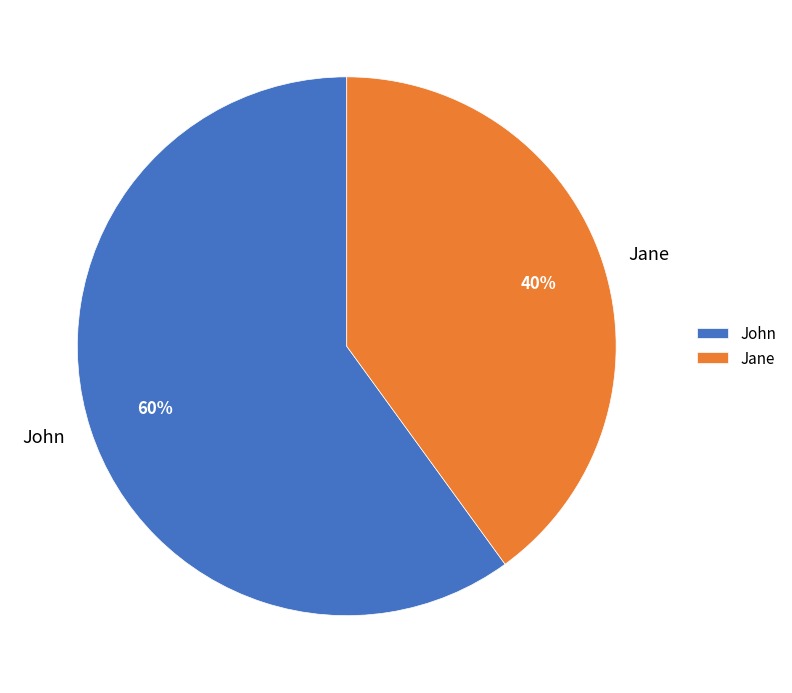

Do John and Jane together represent more than half of the pie?

Yes